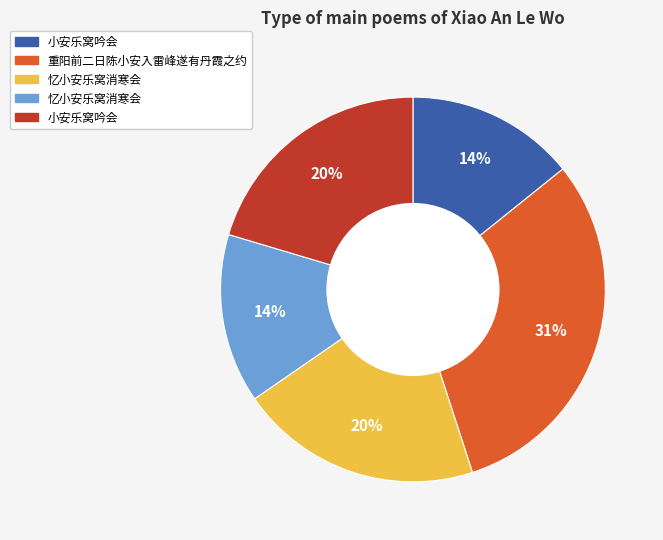

How many slices are in this pie chart?

5